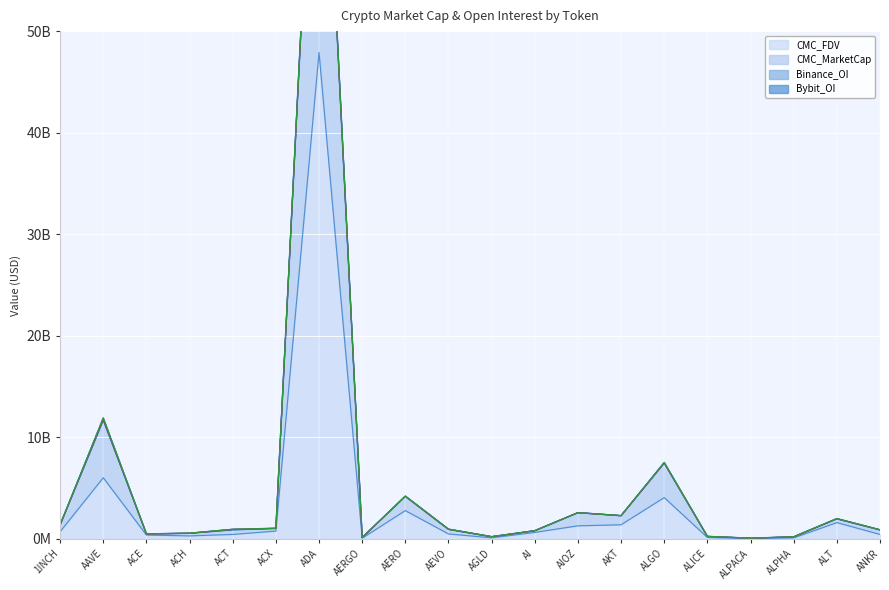

Is it true that CMC_MarketCap equals 2594726554.5 at AIOZ?

True